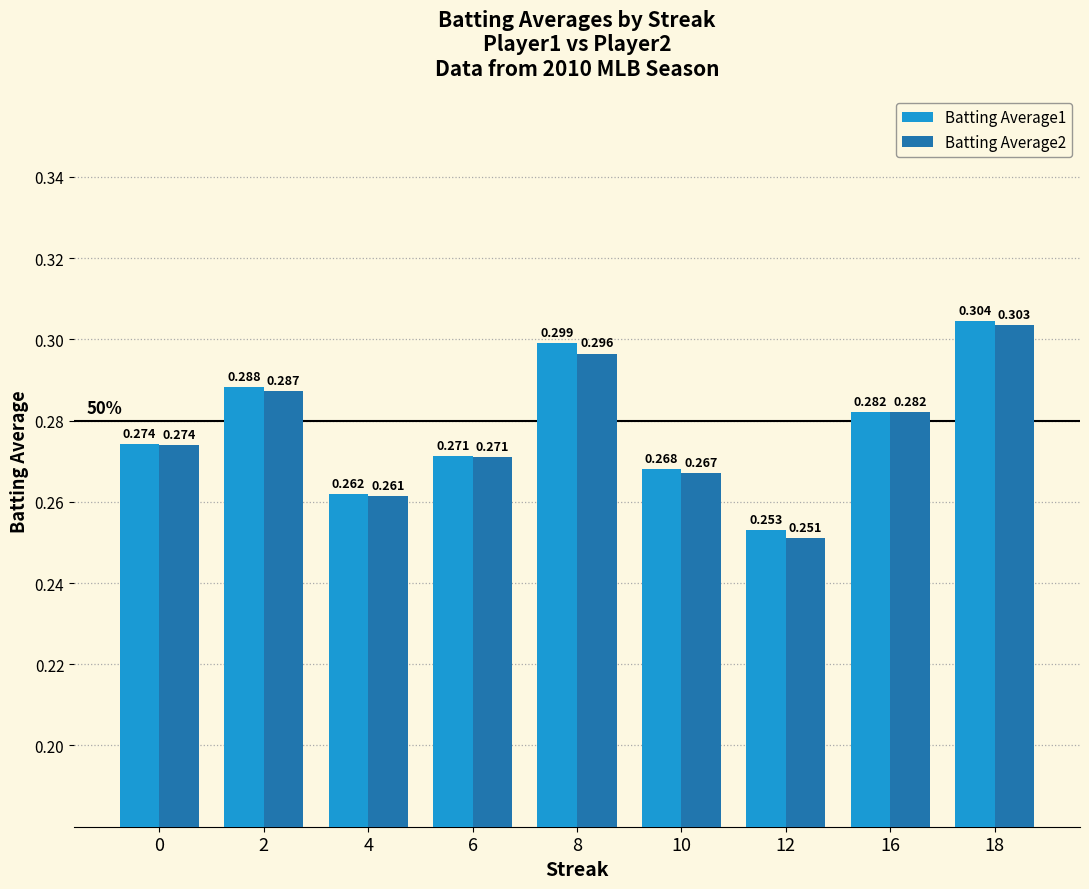

Which category has the highest value in the Batting Average2 series?

18